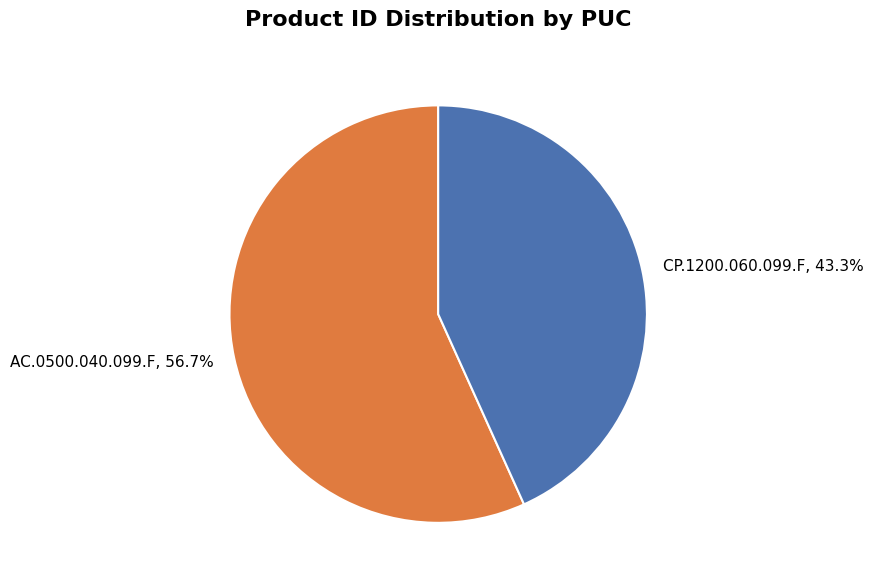

The AC.0500.040.099.F slice represents 57% of the pie. True or false?

True